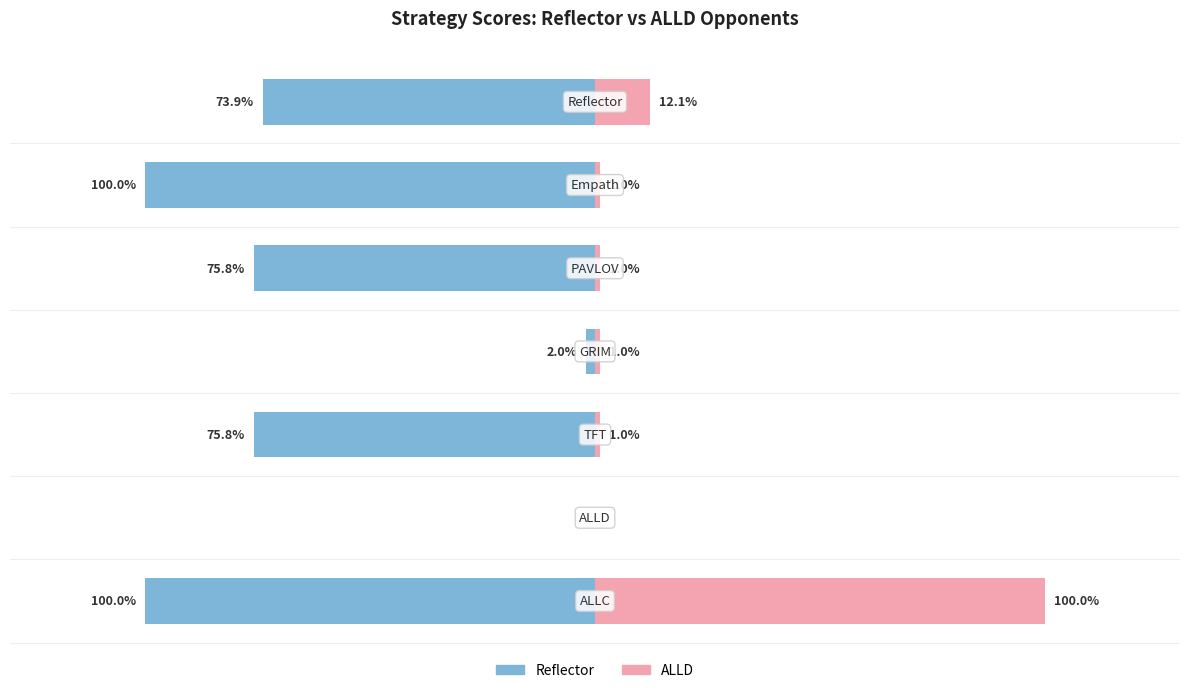

Rank the series at 4 from highest to lowest value.

ALLD, Reflector